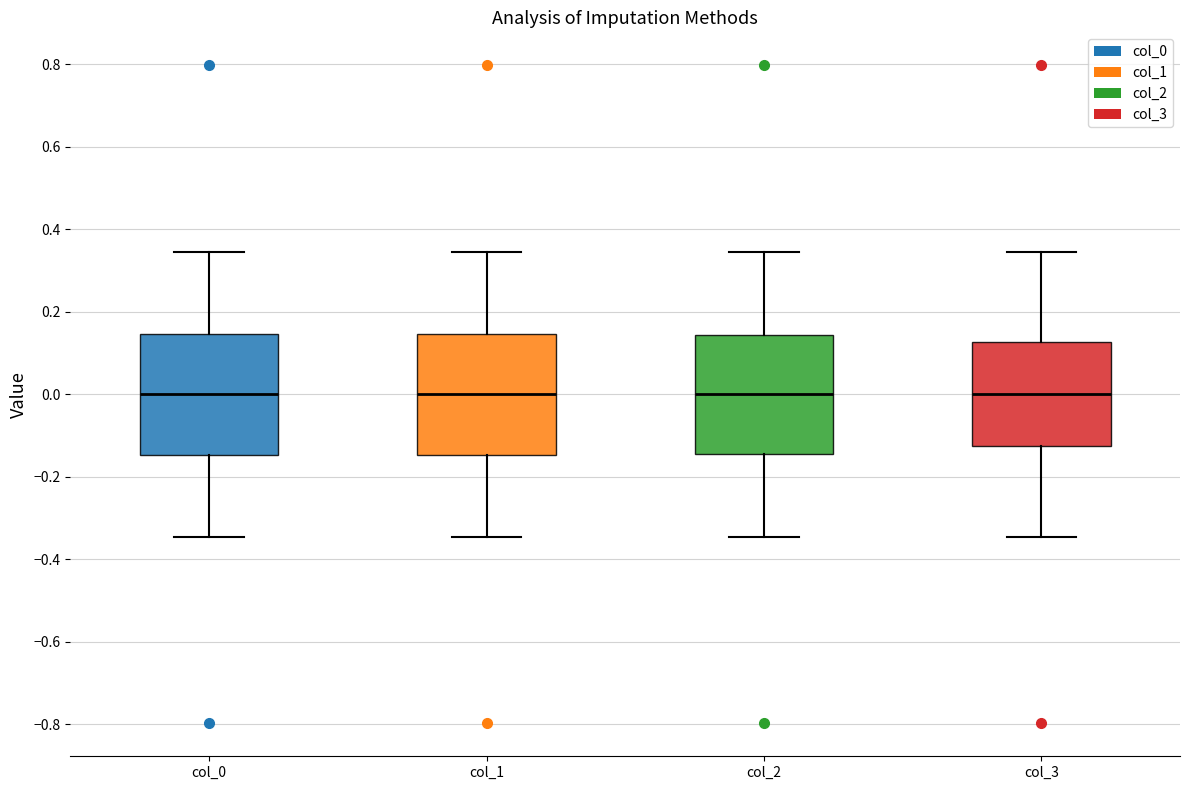

Reading left to right, transcribe this box plot: for each box, give where its median line is, the range the box spans, and where its two whiskers end, as read against the y-axis. The values are not printed on the chart, so give them approximately, as read against the axis.

col_0: median 0.00, box -0.14 to 0.14, whiskers -0.34 to 0.34
col_1: median 0.00, box -0.14 to 0.14, whiskers -0.34 to 0.34
col_2: median 0.00, box -0.14 to 0.14, whiskers -0.34 to 0.34
col_3: median 0.00, box -0.12 to 0.12, whiskers -0.34 to 0.34